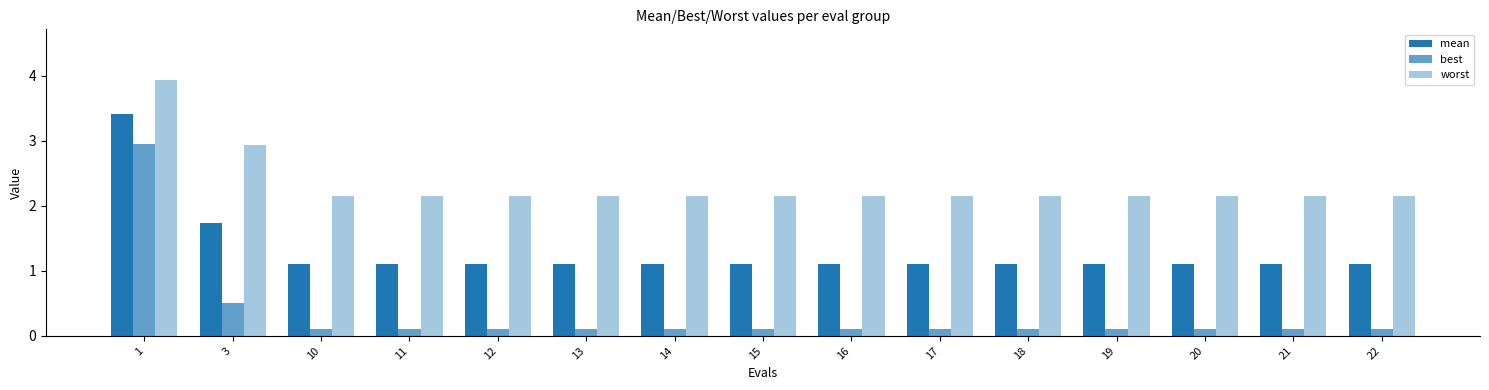

What is the difference between the maximum and second lowest values in the mean series?

2.3